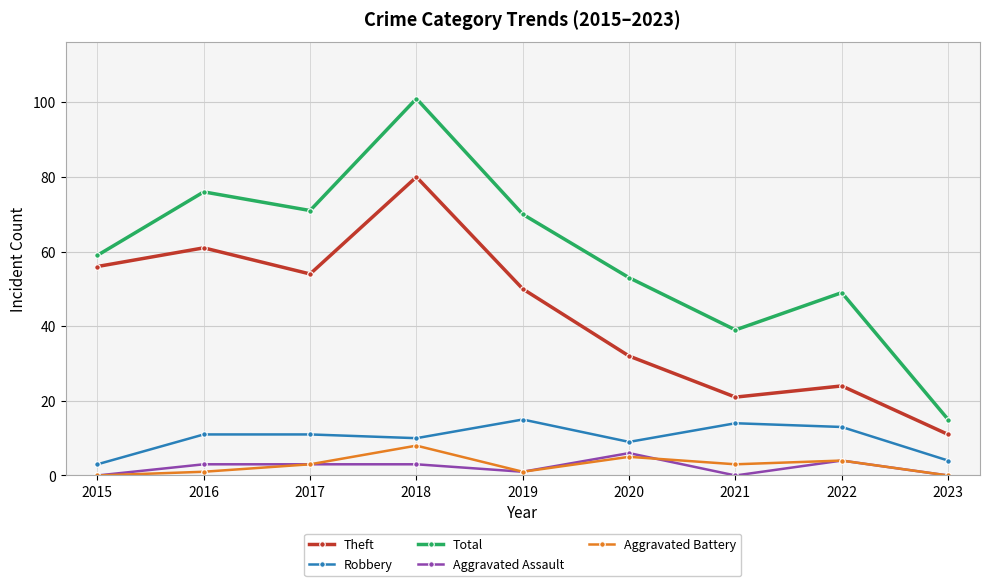

True or false: Total and Aggravated Assault cross at least once.

False